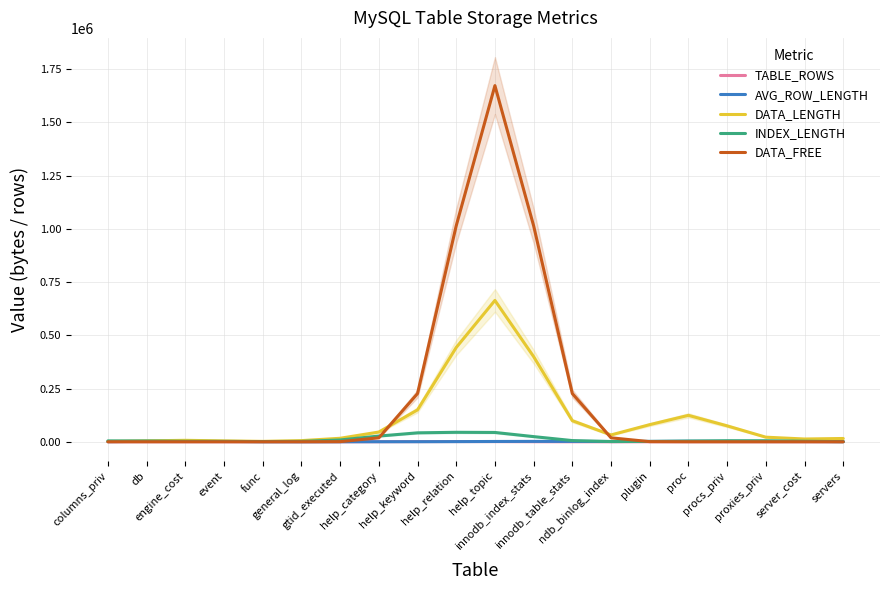

The value of AVG_ROW_LENGTH at ndb_binlog_index is 1196.6. True or false?

True